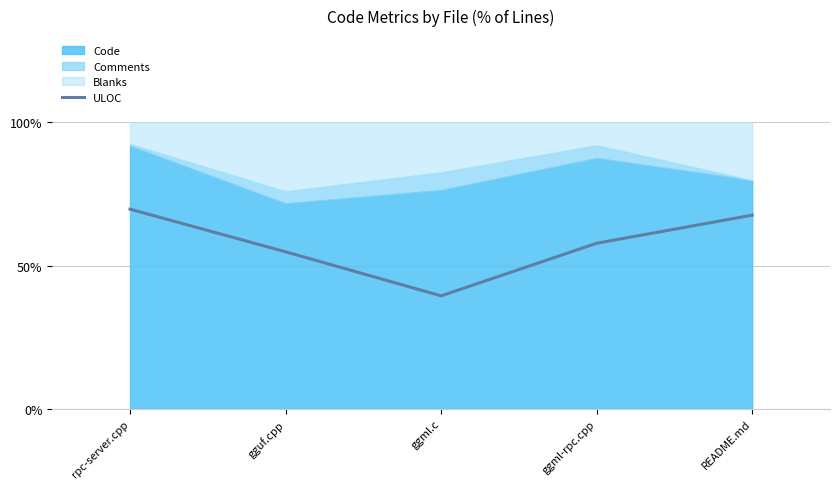

Between ggml.c and rpc-server.cpp, which is larger?

rpc-server.cpp